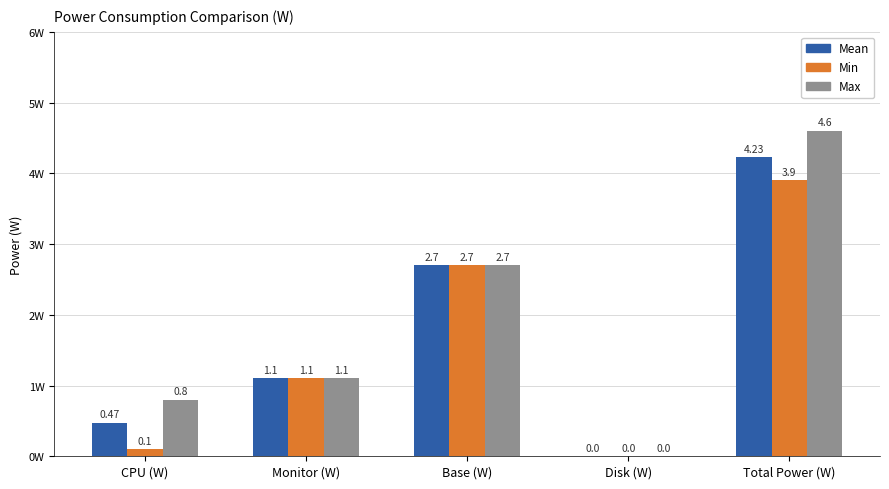

What is the sum of all Min values?

7.8